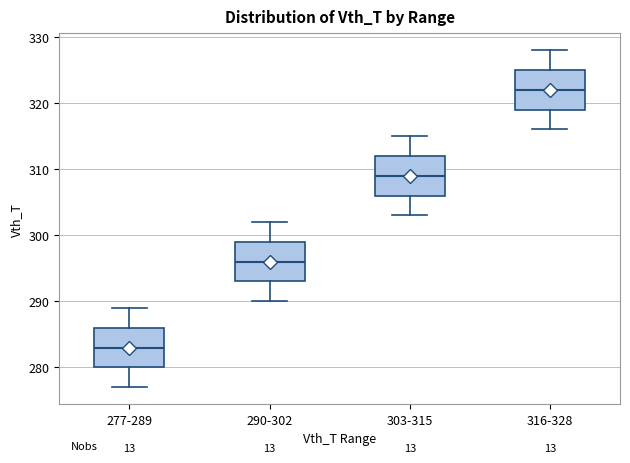

Where does the median line of the box for 316-328 sit on the y-axis? The values are not printed on the chart, so give them approximately, as read against the axis.

322